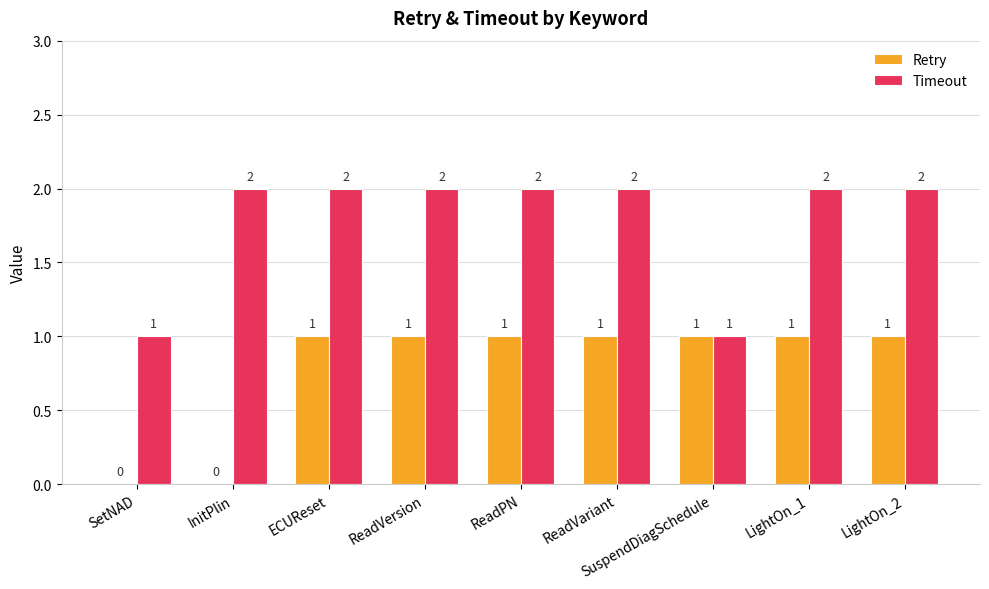

Reading right to left, extract all data points from this chart.

Retry: LightOn_2=1	LightOn_1=1	SuspendDiagSchedule=1	ReadVariant=1	ReadPN=1	ReadVersion=1	ECUReset=1	InitPlin=0	SetNAD=0
Timeout: LightOn_2=2	LightOn_1=2	SuspendDiagSchedule=1	ReadVariant=2	ReadPN=2	ReadVersion=2	ECUReset=2	InitPlin=2	SetNAD=1